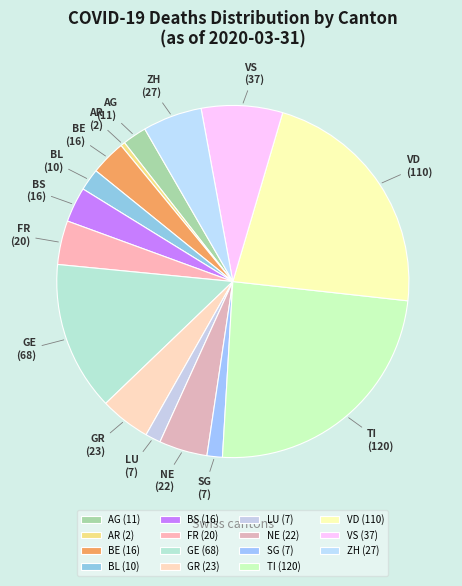

True or false: NE accounts for 4% of the total.

True